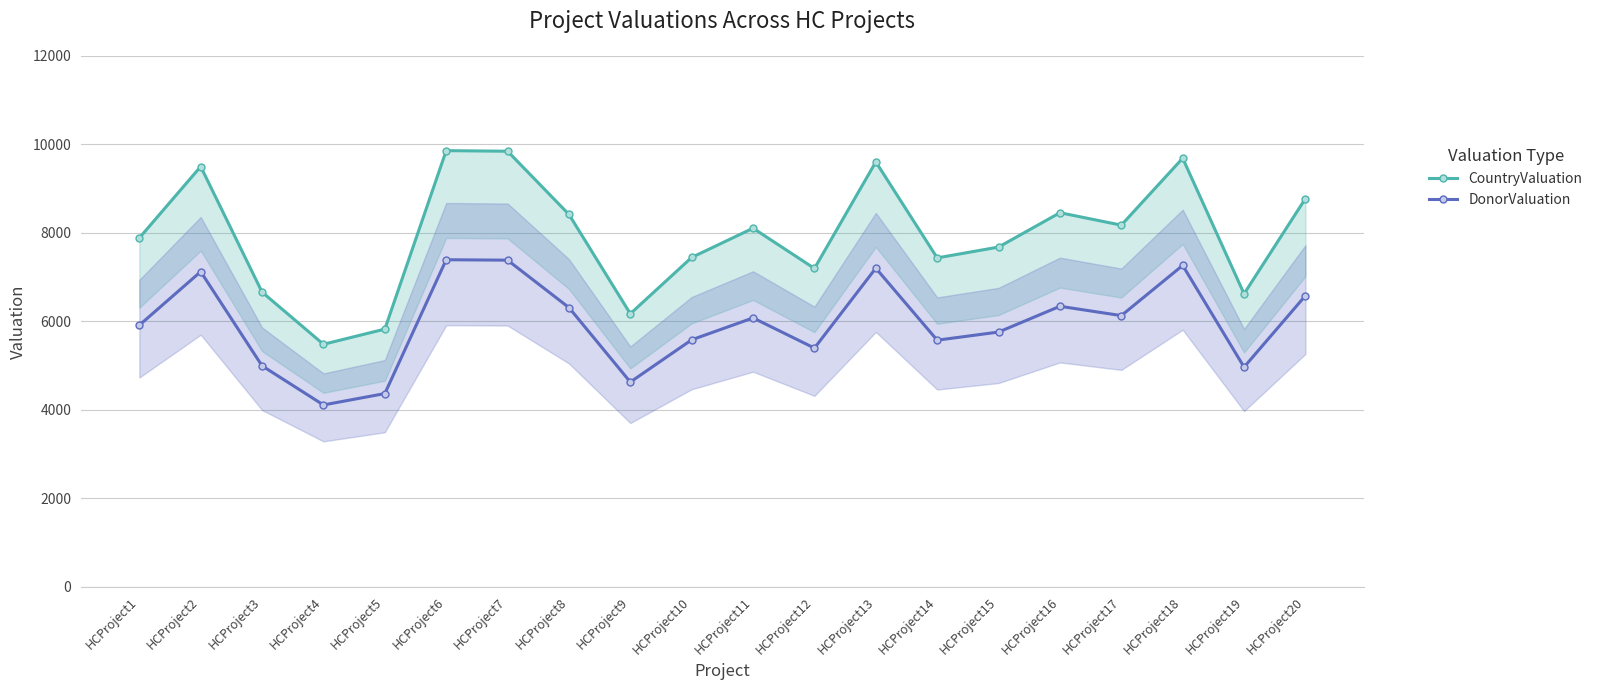

Between HCProject3 and HCProject9, which is larger?

HCProject3